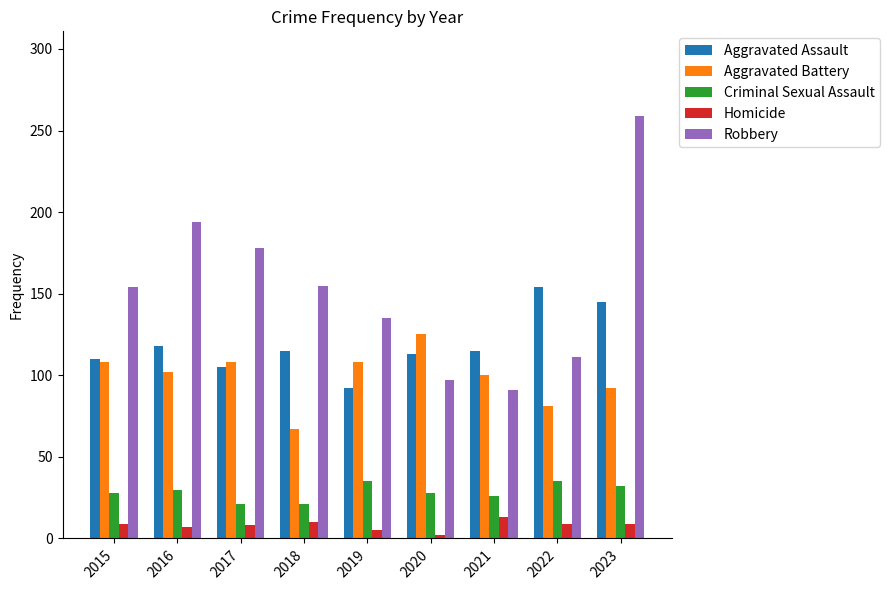

What is the total value across all series at 2016?

451